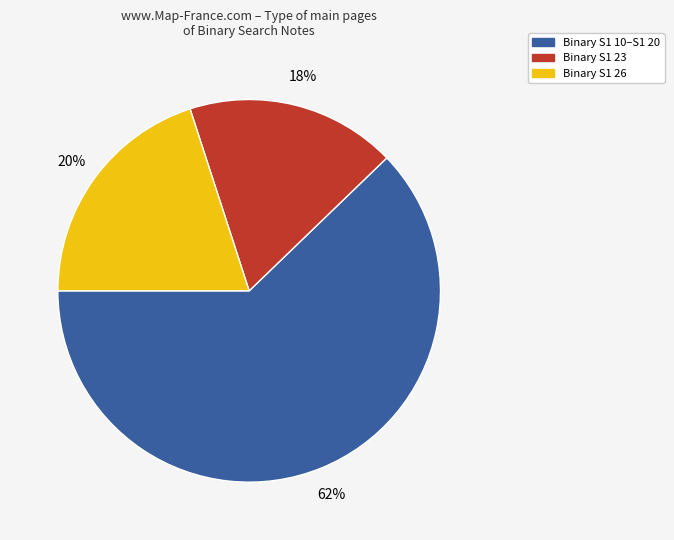

What is the ratio of the value at Binary S1 23 to the value at Binary S1 10–S1 20?

0.3